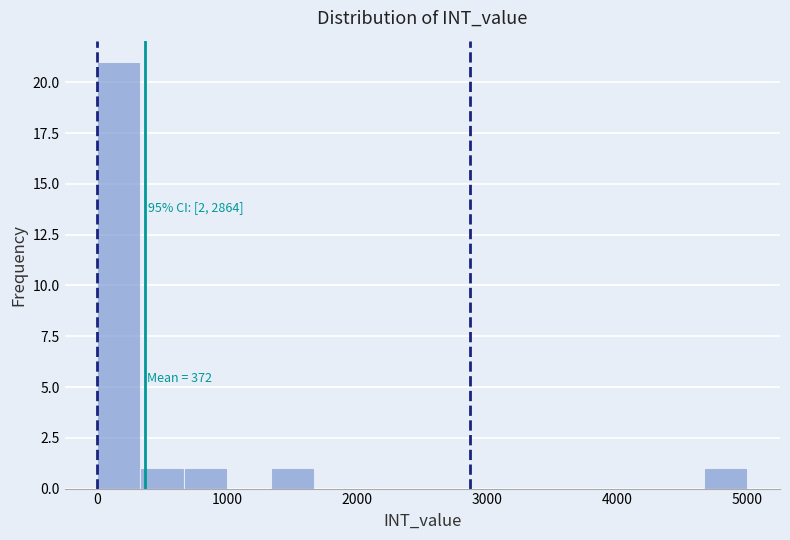

Around what value on the x-axis is the tallest bar? Give the approximate position of its centre, as read against the axis.

200